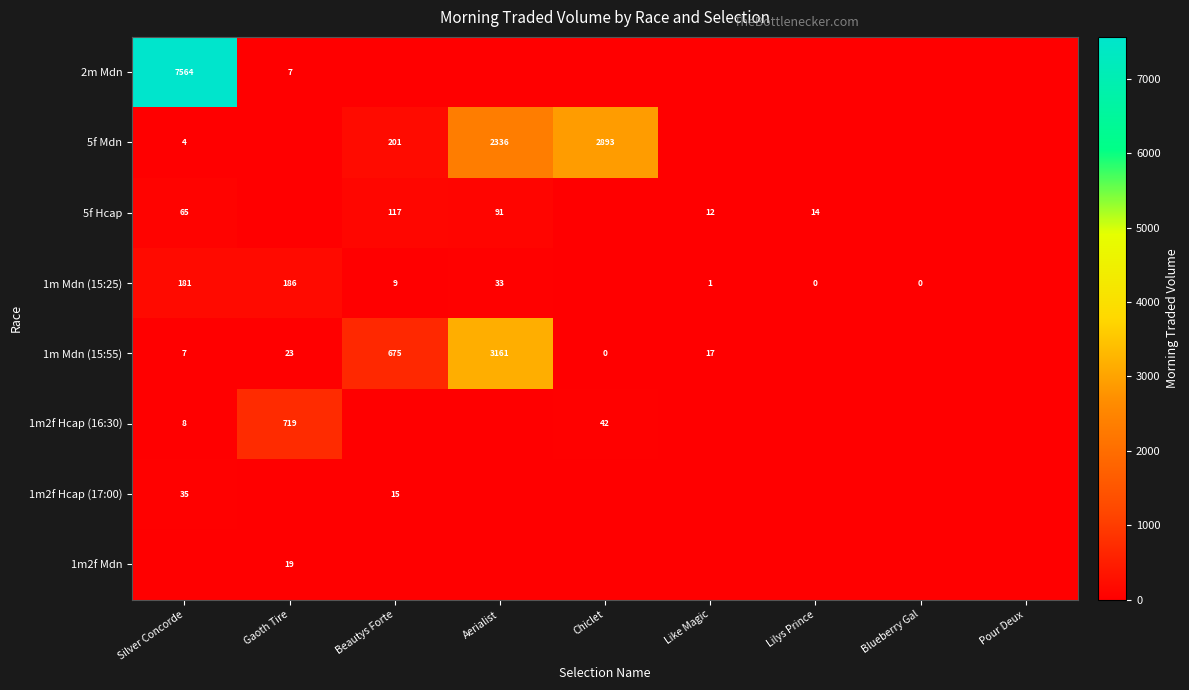

The value of 1m2f Hcap (16:30) at Gaoth Tire is 719. True or false?

True